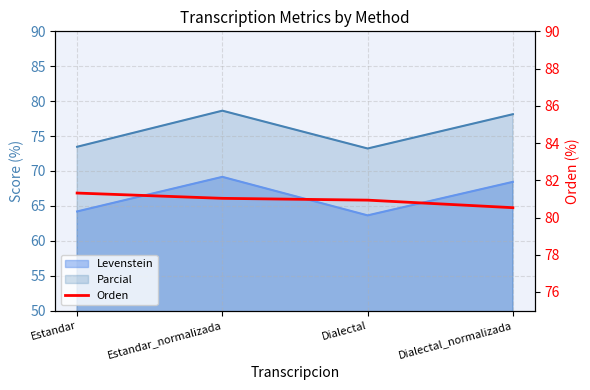

How many data points are less than 81?

2